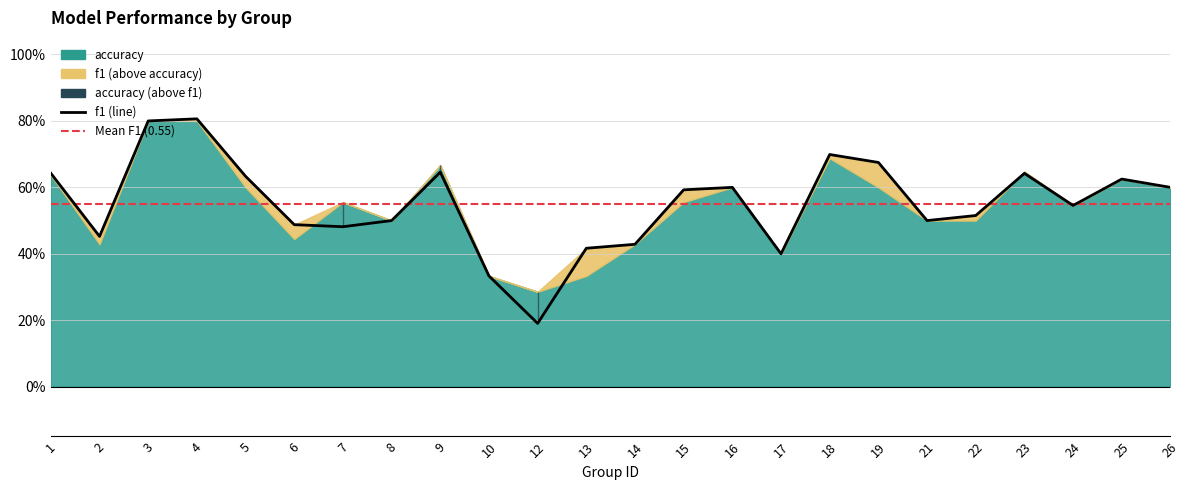

True or false: the data shows 0.3 at 10.

True